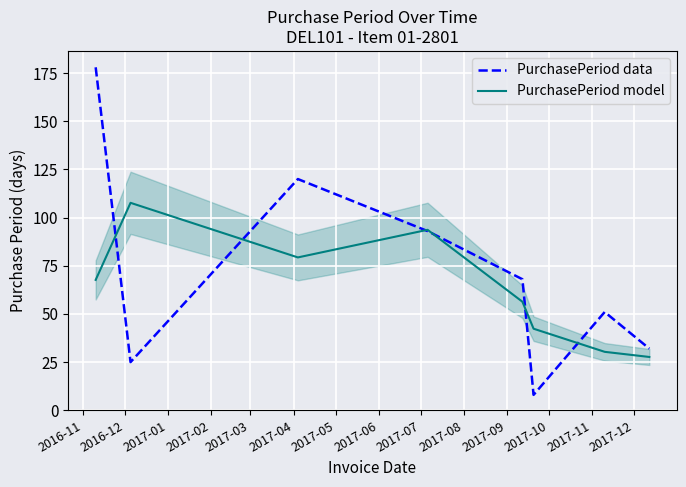

Rank the series by their average value, from highest to lowest.

PurchasePeriod data, PurchasePeriod model